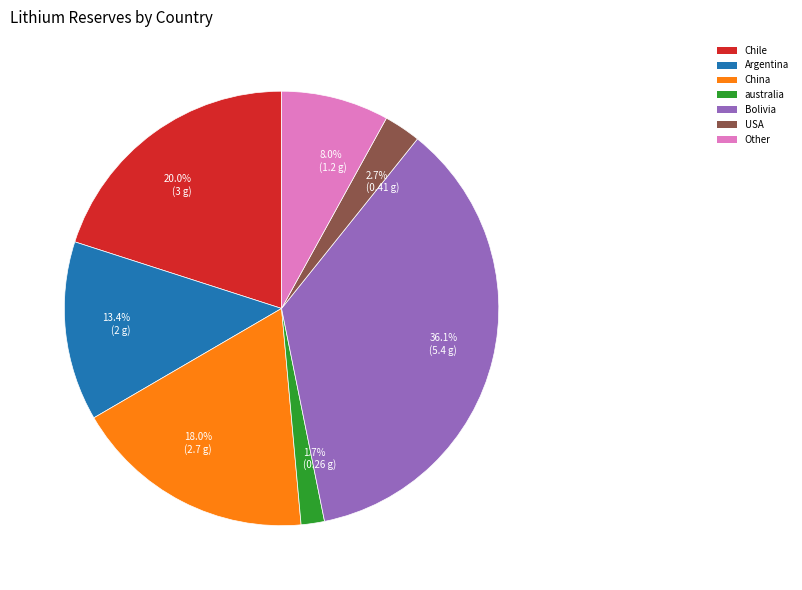

The USA slice represents 3% of the pie. True or false?

True